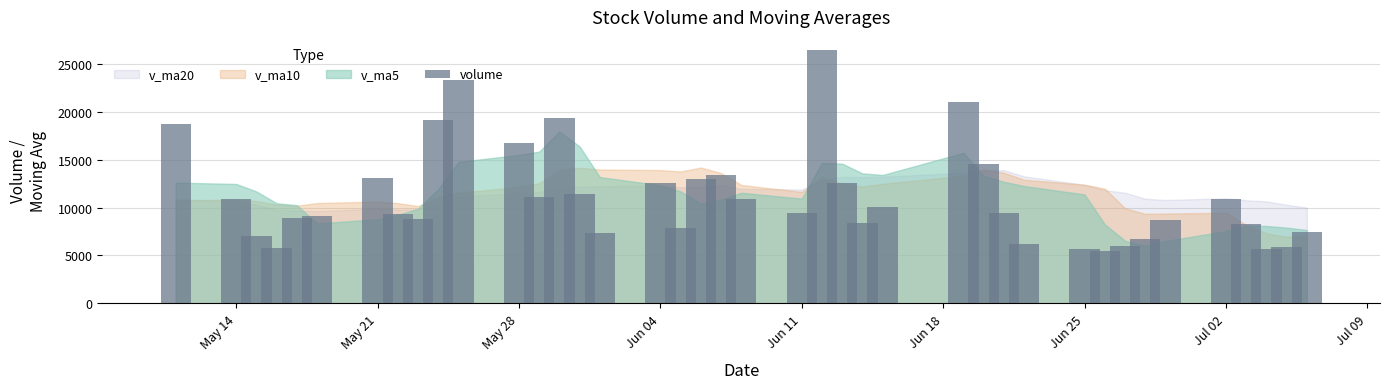

What is the difference between the maximum and minimum values?

21024.6